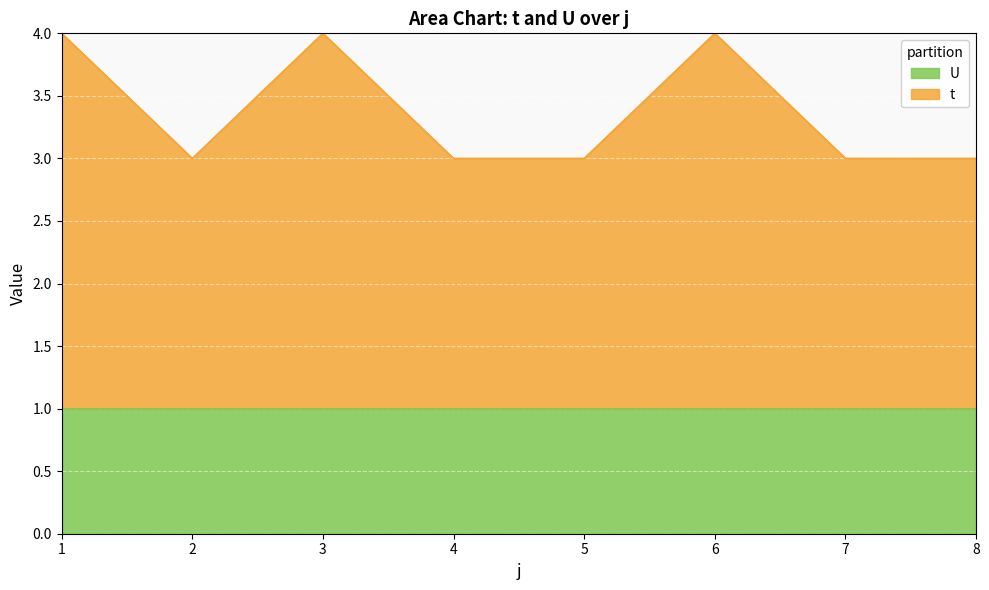

What is the difference between the second highest and minimum values?

1